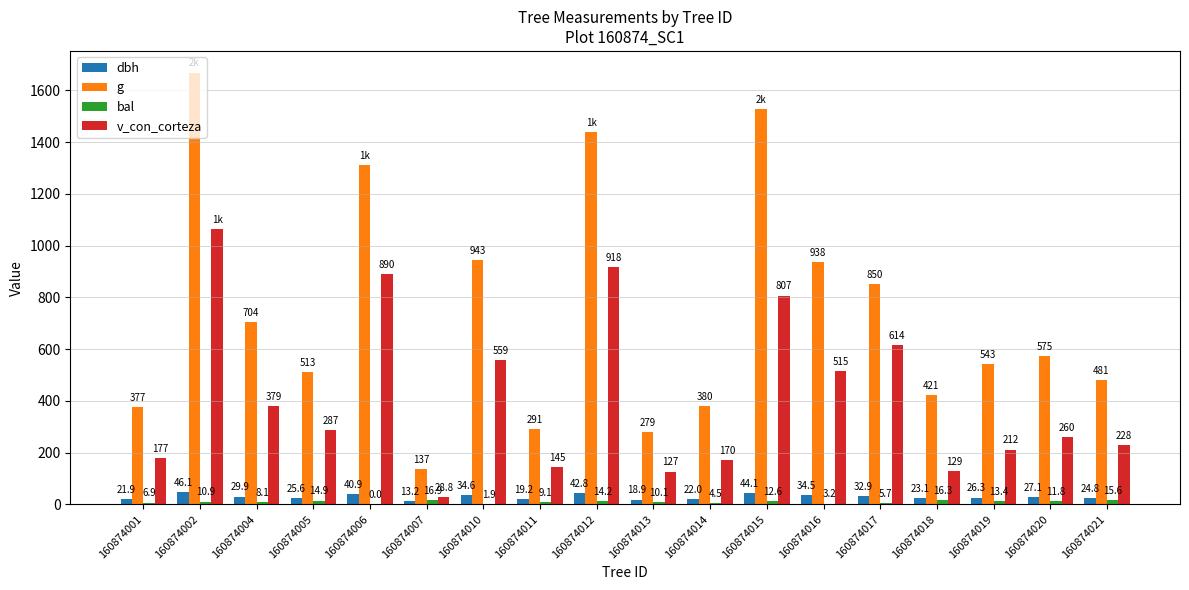

What is the sum of the g values at 160874014 and 160874015?

1907.6